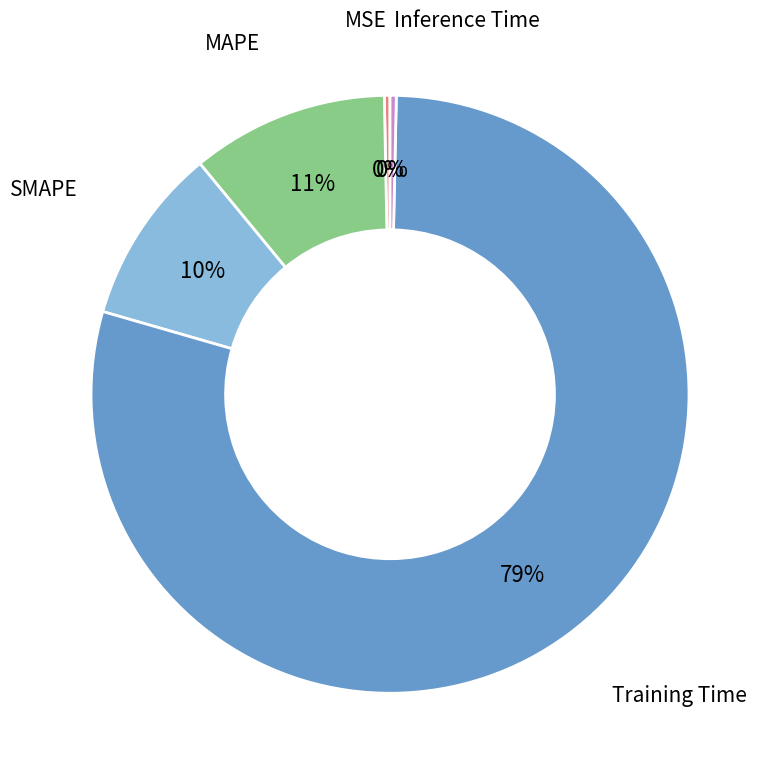

Is there a majority slice in this chart?

Yes